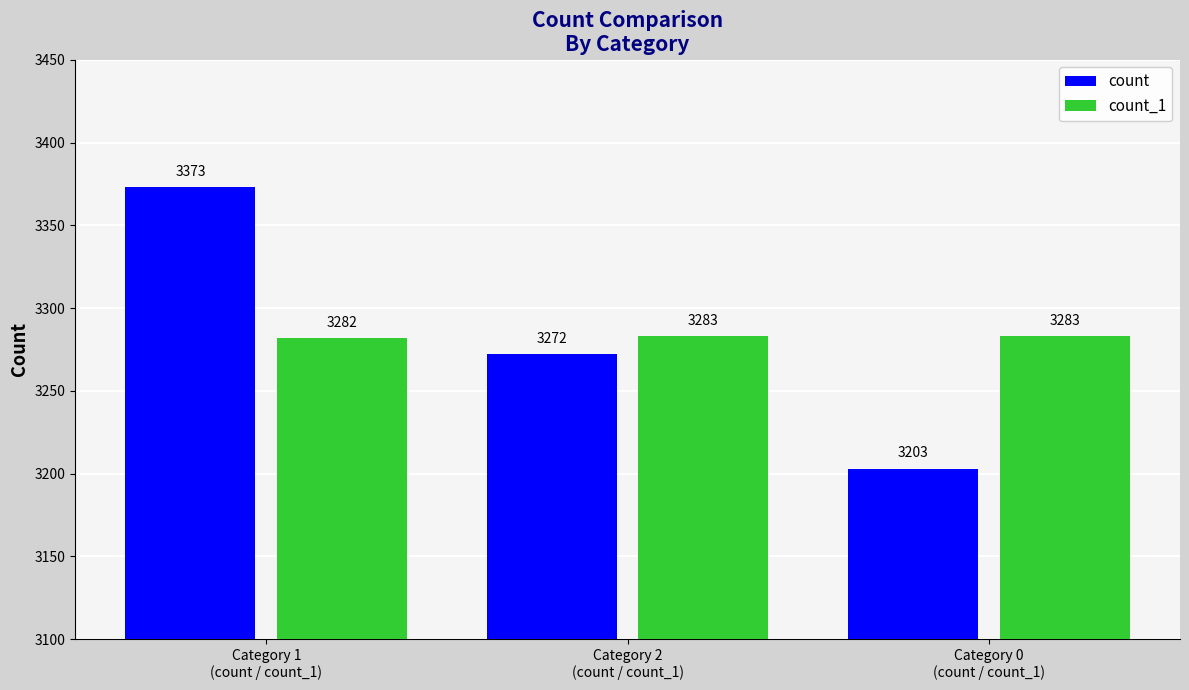

List the series in order of their peak value, highest first.

count, count_1